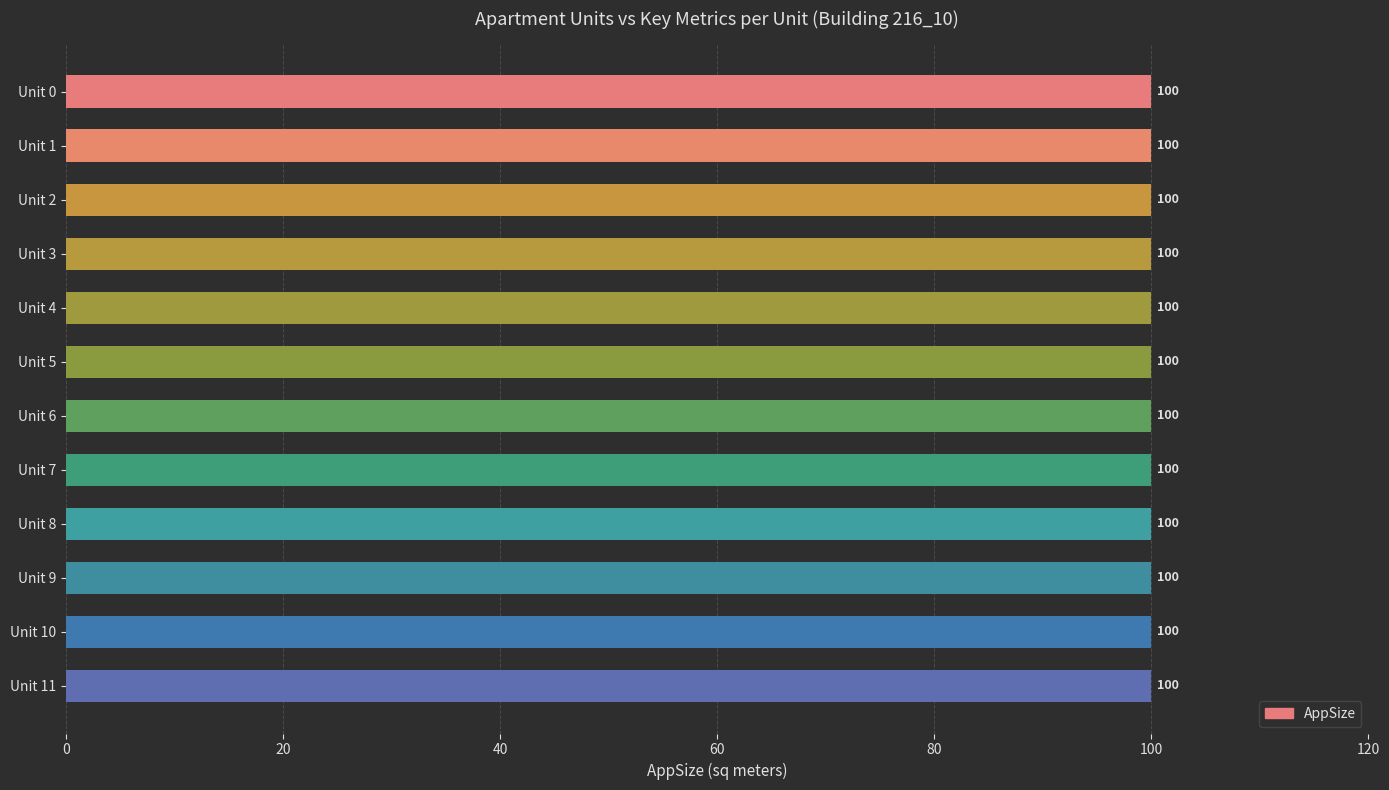

True or false: appUnits has a value of 3.1 at 2.

False